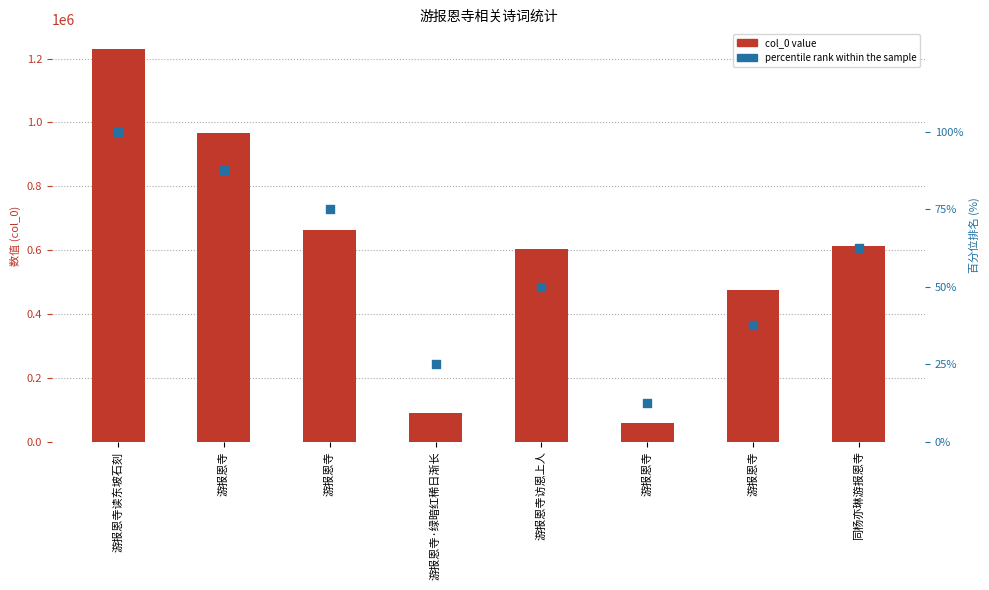

At which category is the sum across all series the highest?

游报恩寺读东坡石刻